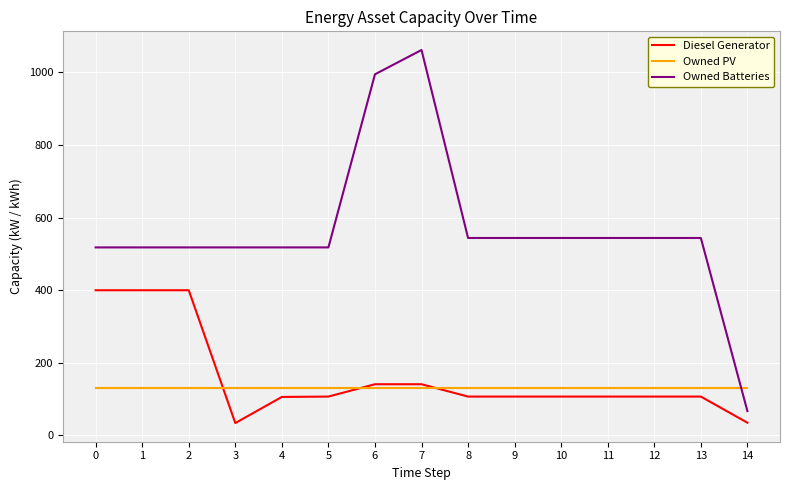

Which category has the lowest value in the Owned Batteries series?

14